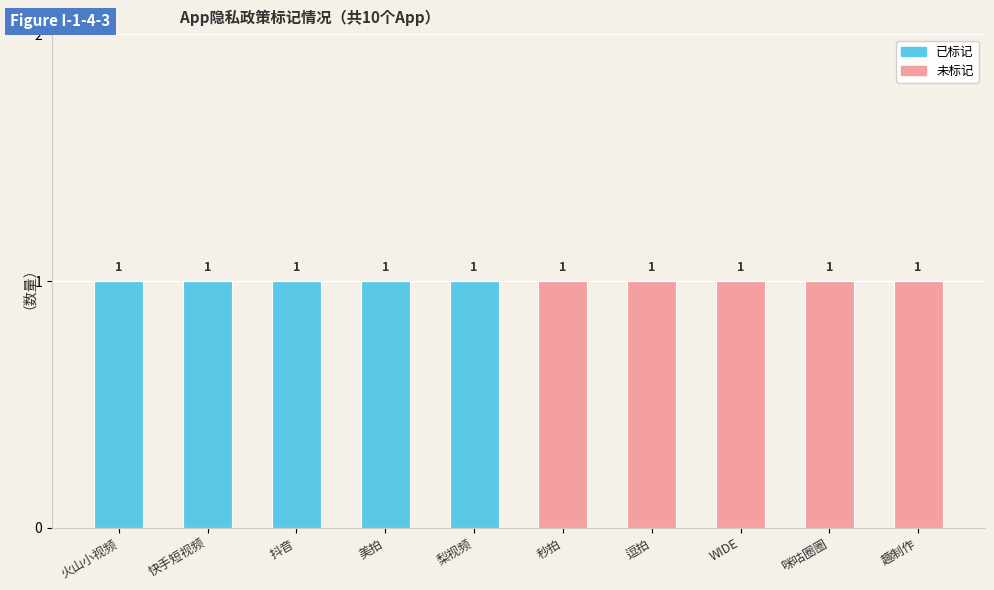

Reading left to right, list the values for the 已标记 series.

火山小视频=1	快手短视频=1	抖音=1	美拍=1	梨视频=1	秒拍=0	逗拍=0	WIDE=0	咪咕圈圈=0	趣制作=0